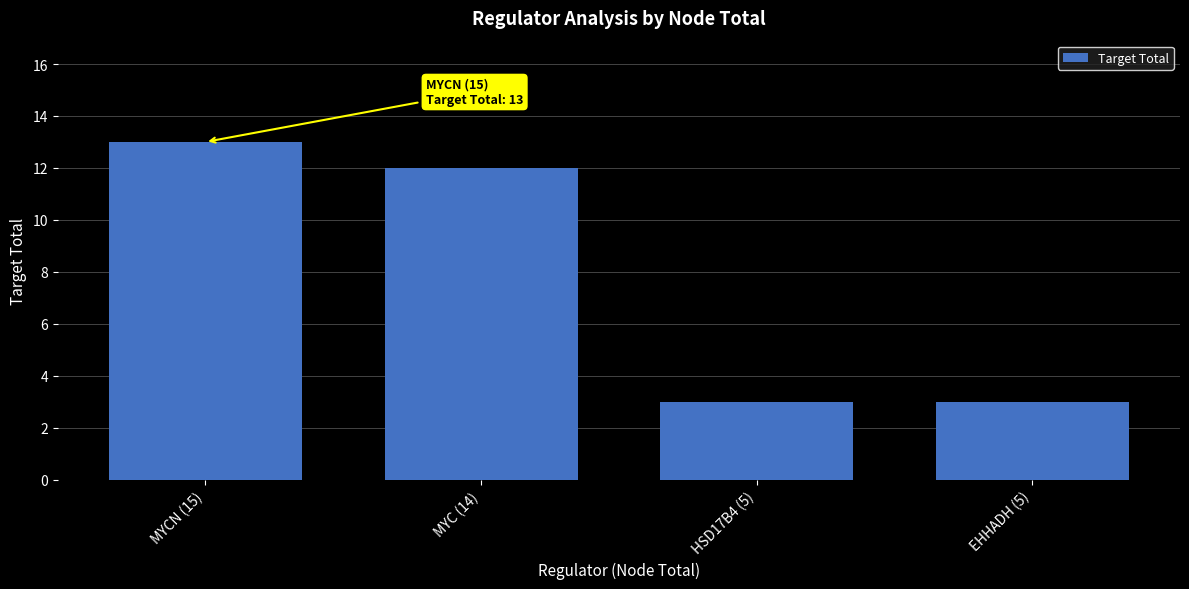

What is the difference between the second highest and second lowest values?

9